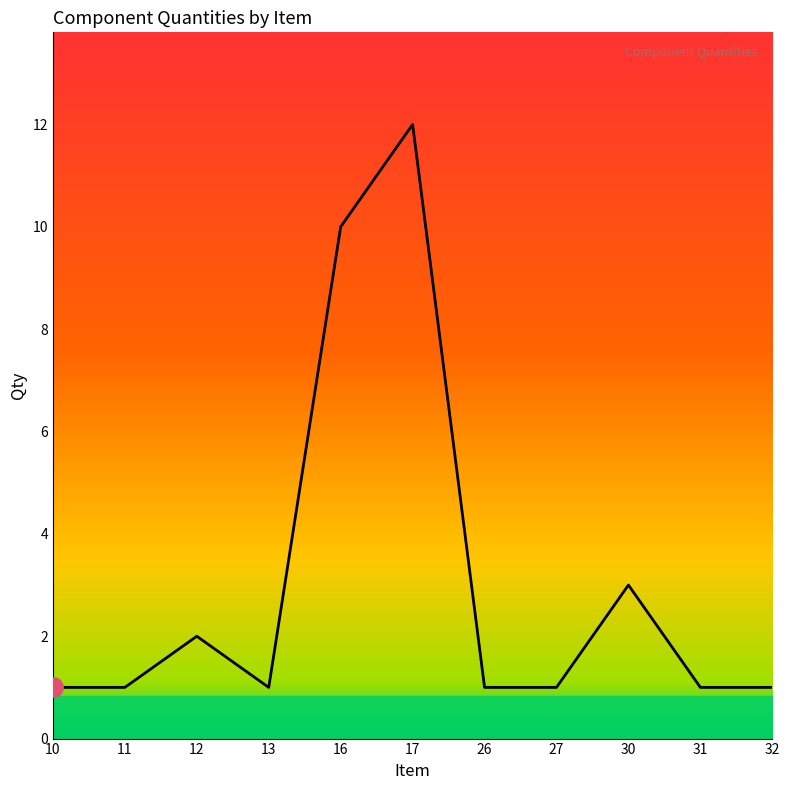

At which label is the value closest to 6?

30